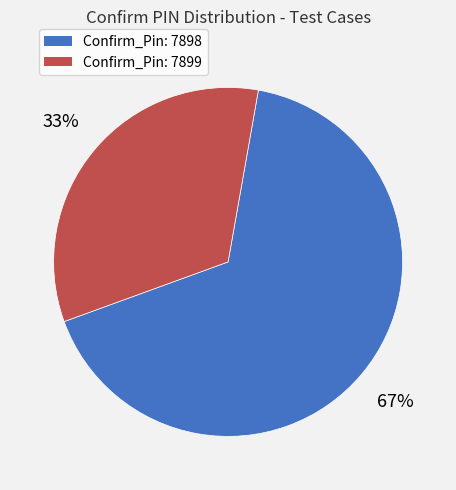

To the nearest percent, what is the average slice percentage?

50%